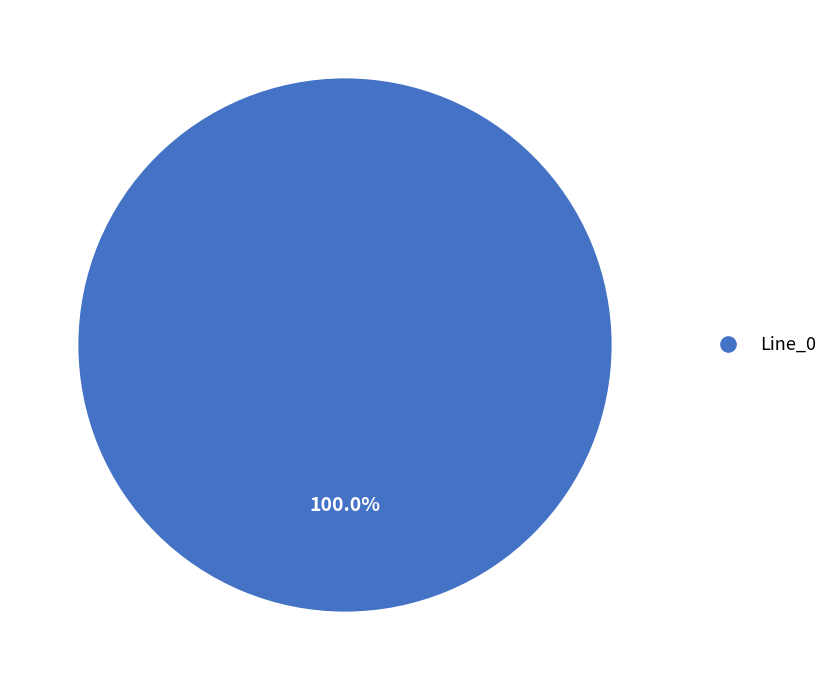

How many slices are in this pie chart?

1